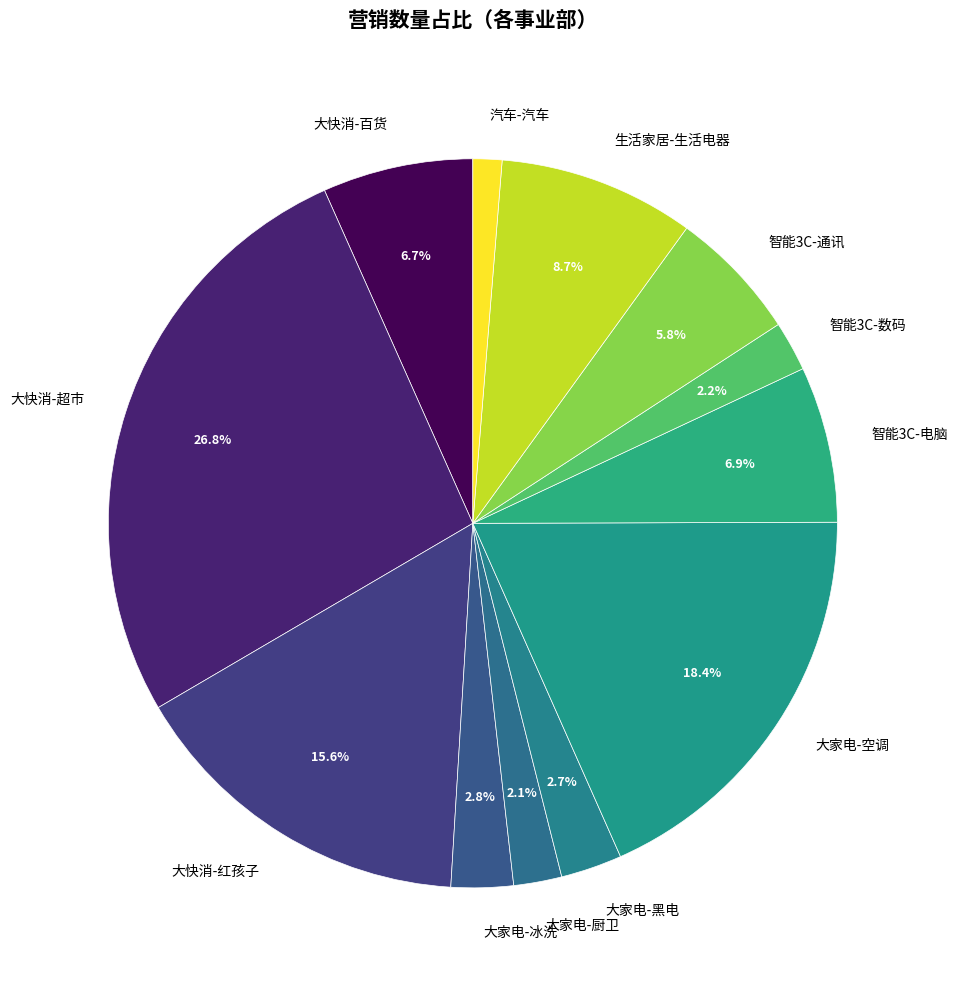

Count the number of slices in the pie.

12